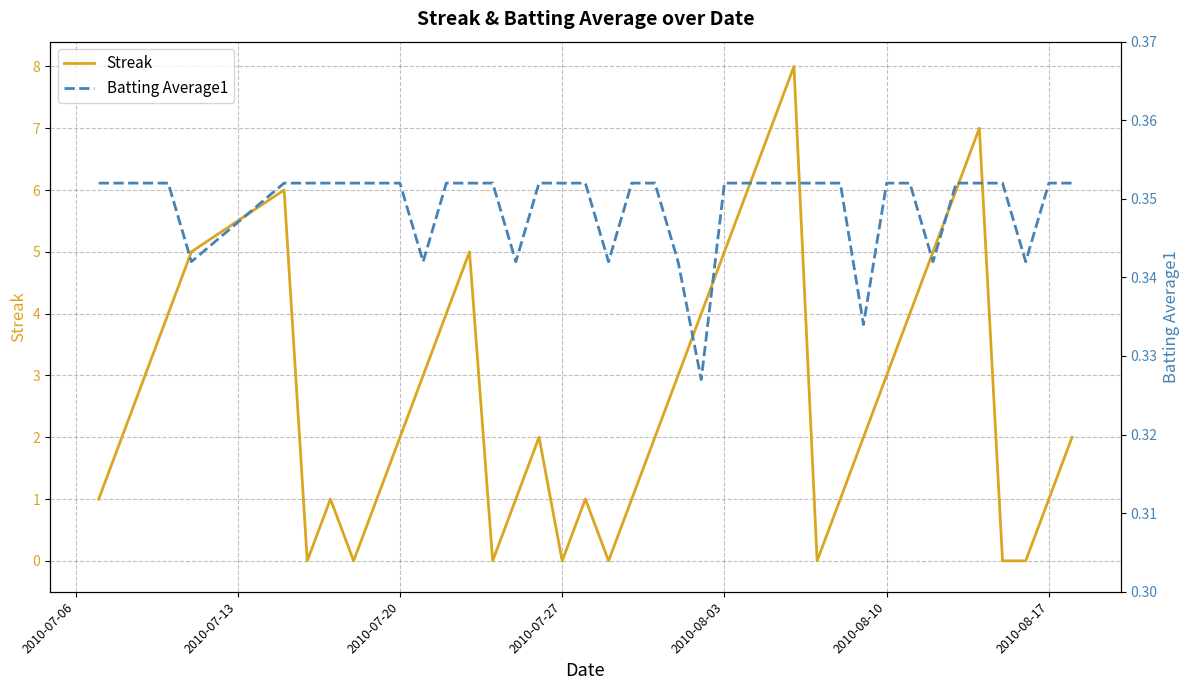

Is it true that Streak equals 0 at 2010-08-17?

False